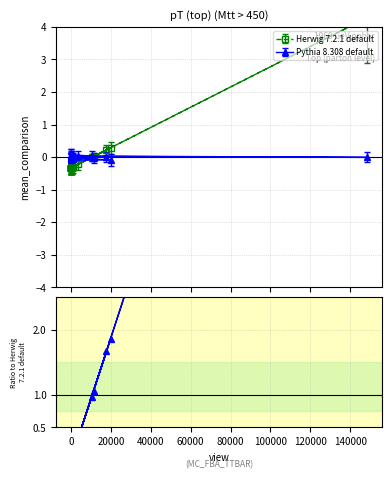

The value at 80000 is 0.0. True or false?

False